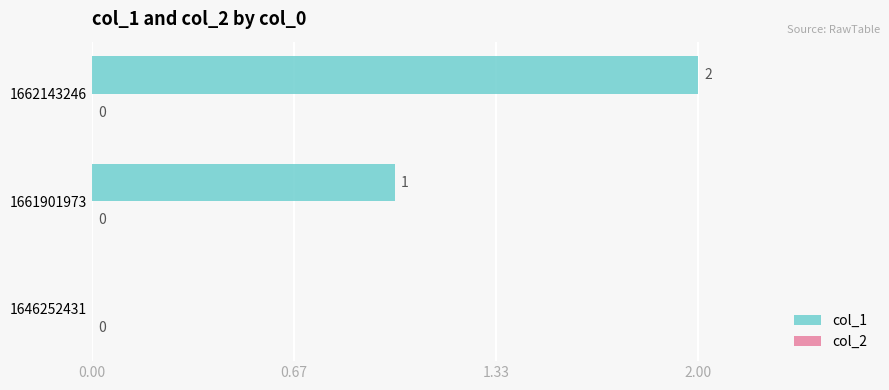

Which has a higher value, 1661901973 or 1662143246?

1662143246